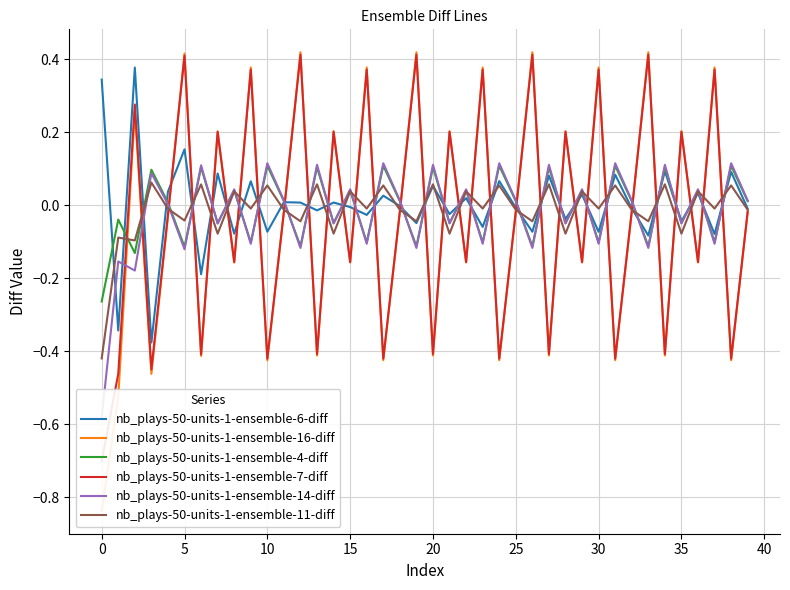

What is the maximum value for nb_plays-50-units-1-ensemble-6-diff?

0.4